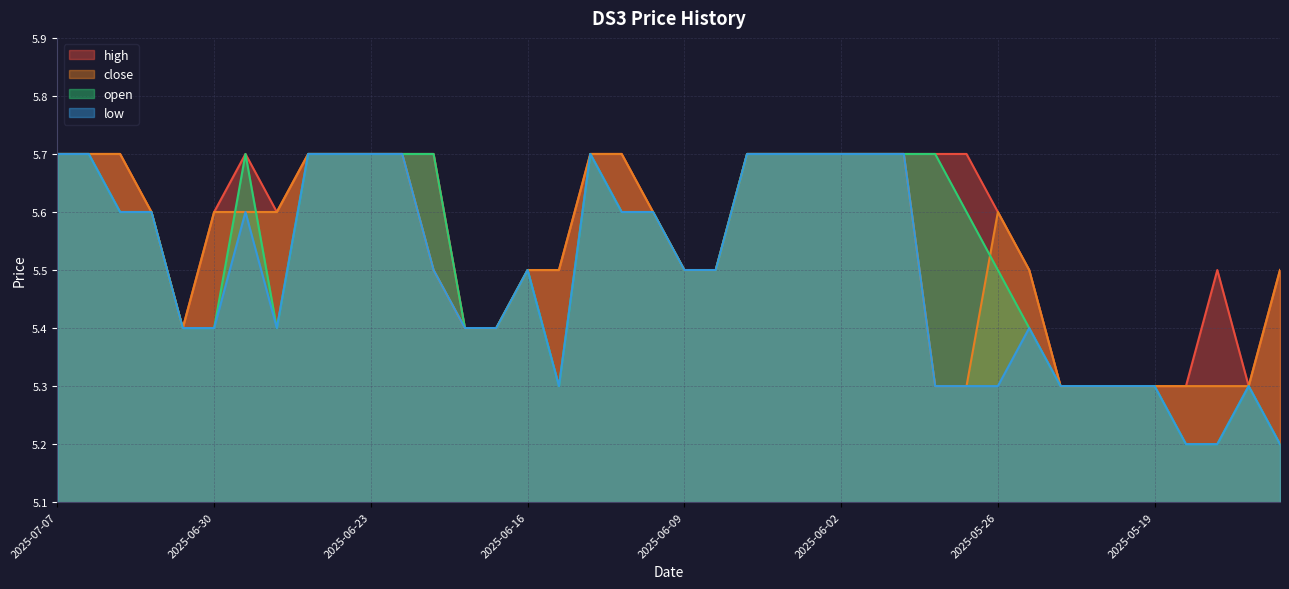

Reading left to right, extract all data points from this chart.

high: 5.7	5.7	5.7	5.6	5.4	5.6	5.7	5.6	5.7	5.7	5.7	5.7	5.7	5.4	5.4	5.5	5.5	5.7	5.7	5.6	5.5	5.5	5.7	5.7	5.7	5.7	5.7	5.7	5.7	5.7	5.6	5.5	5.3	5.3	5.3	5.3	5.3	5.5	5.3	5.5
close: 5.7	5.7	5.7	5.6	5.4	5.6	5.6	5.6	5.7	5.7	5.7	5.7	5.5	5.4	5.4	5.5	5.5	5.7	5.7	5.6	5.5	5.5	5.7	5.7	5.7	5.7	5.7	5.7	5.3	5.3	5.6	5.5	5.3	5.3	5.3	5.3	5.3	5.3	5.3	5.5
open: 5.7	5.7	5.6	5.6	5.4	5.4	5.7	5.4	5.7	5.7	5.7	5.7	5.7	5.4	5.4	5.5	5.3	5.7	5.6	5.6	5.5	5.5	5.7	5.7	5.7	5.7	5.7	5.7	5.7	5.6	5.5	5.4	5.3	5.3	5.3	5.3	5.2	5.2	5.3	5.2
low: 5.7	5.7	5.6	5.6	5.4	5.4	5.6	5.4	5.7	5.7	5.7	5.7	5.5	5.4	5.4	5.5	5.3	5.7	5.6	5.6	5.5	5.5	5.7	5.7	5.7	5.7	5.7	5.7	5.3	5.3	5.3	5.4	5.3	5.3	5.3	5.3	5.2	5.2	5.3	5.2